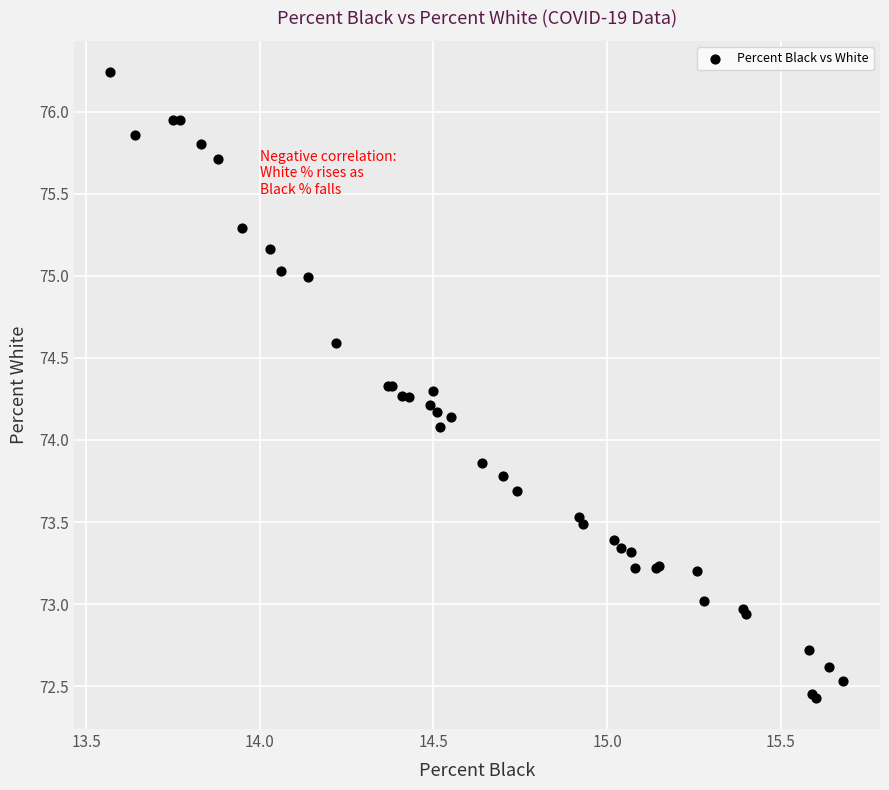

What Y value in the scatter plot is closest to 74?

74.1